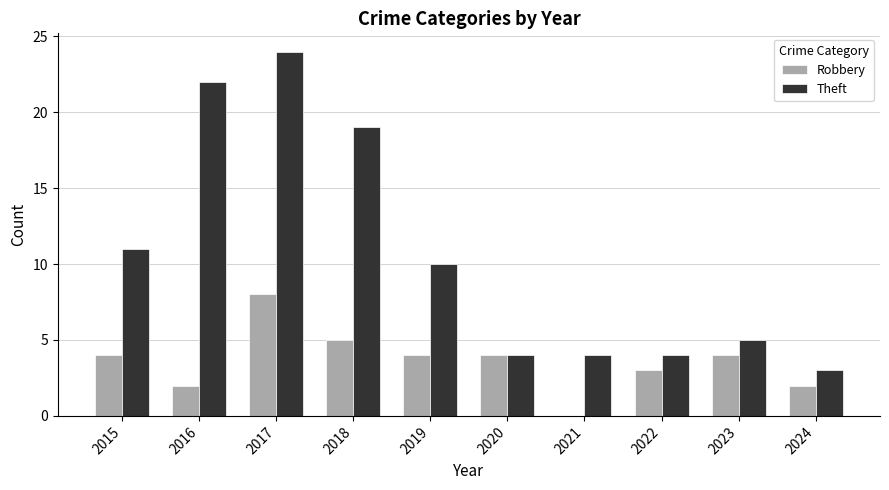

At which category is the sum across all series the highest?

2017